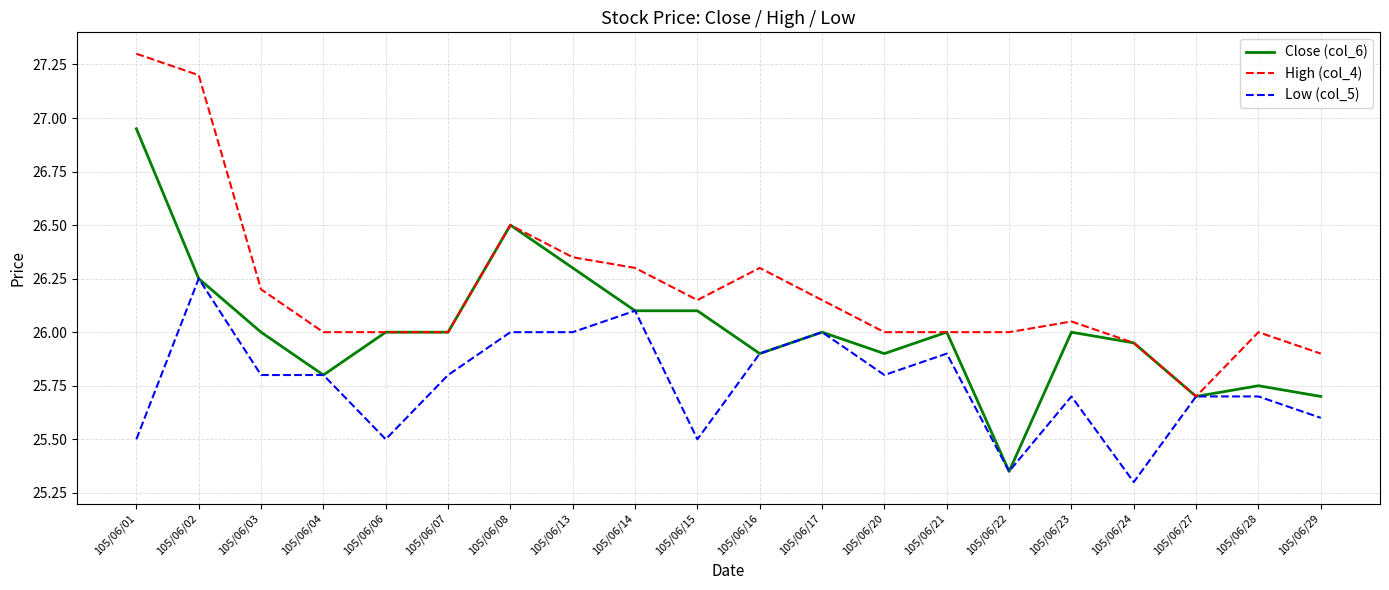

Which series changed the most between 105/06/22 and 105/06/24?

Close (col_6)